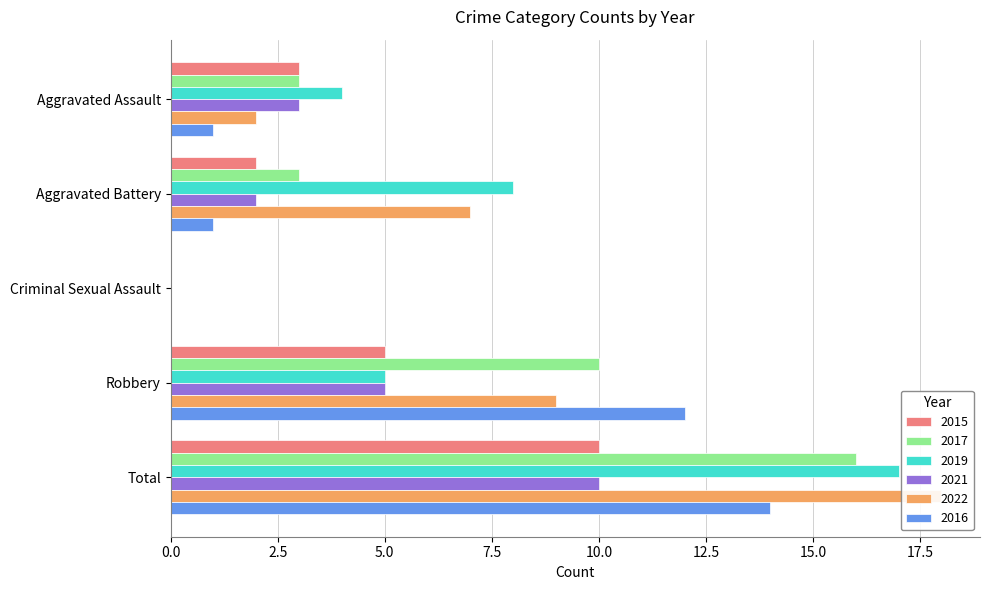

How many distinct data groups are displayed?

6